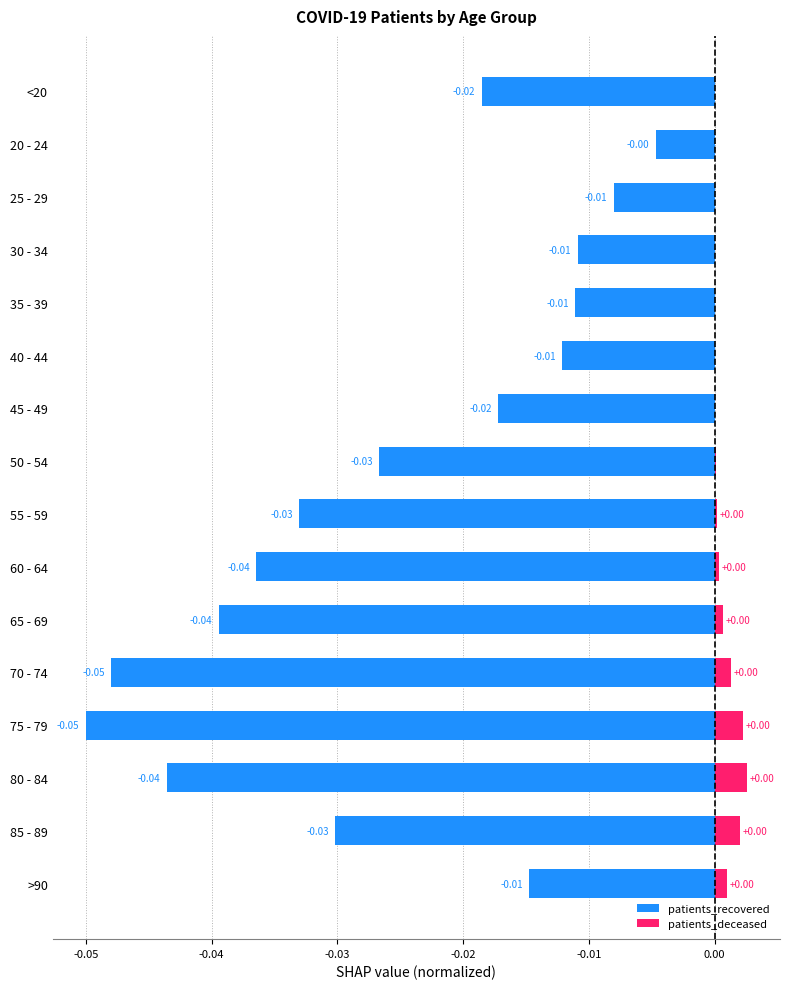

Which series has the largest range (max minus min)?

patients_recovered